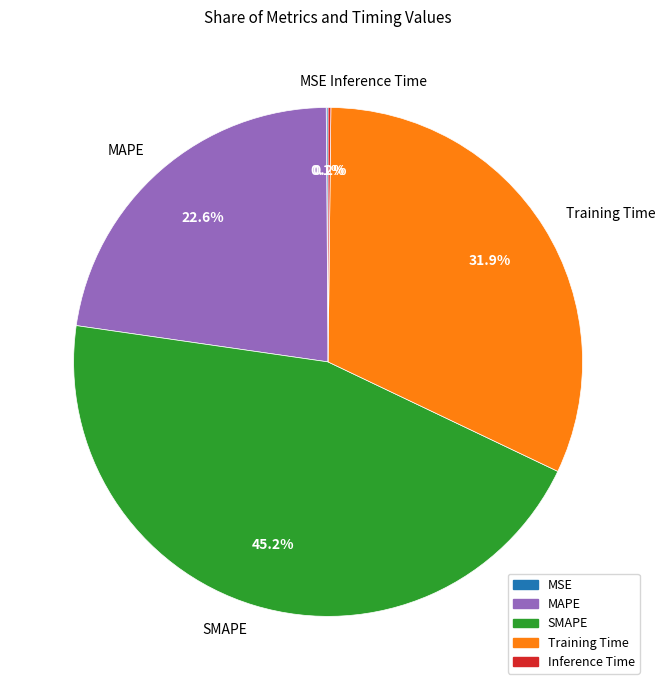

Combined, do Training Time and SMAPE account for over 50%?

Yes